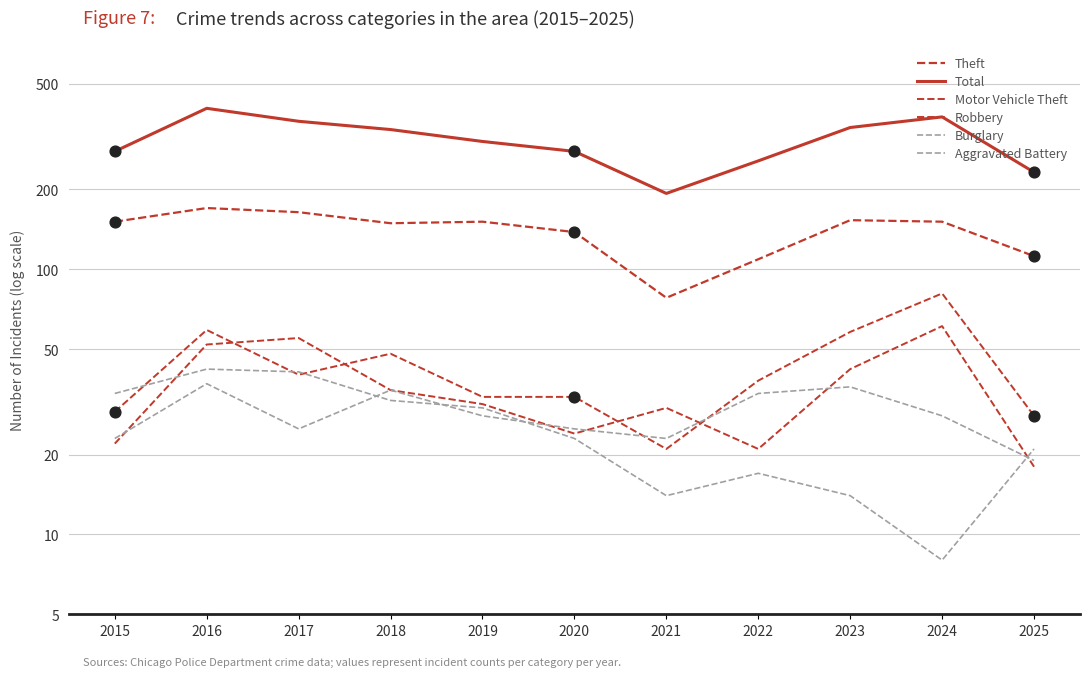

Which series has the largest Y range (max minus min)?

Total